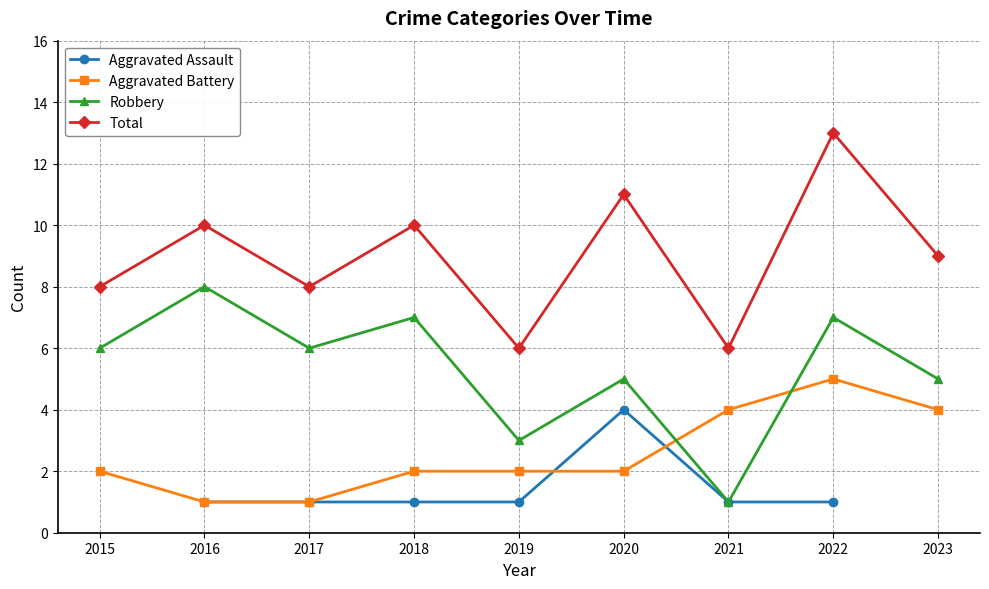

Where is the first local minimum for Robbery?

2017